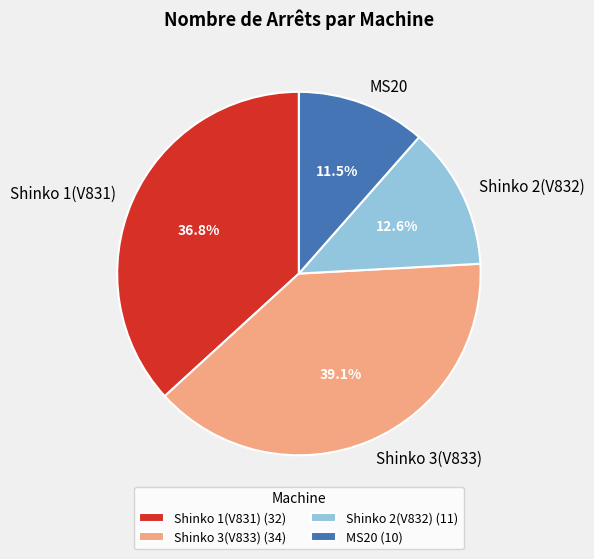

Is there any slice that represents more than half of the pie?

No